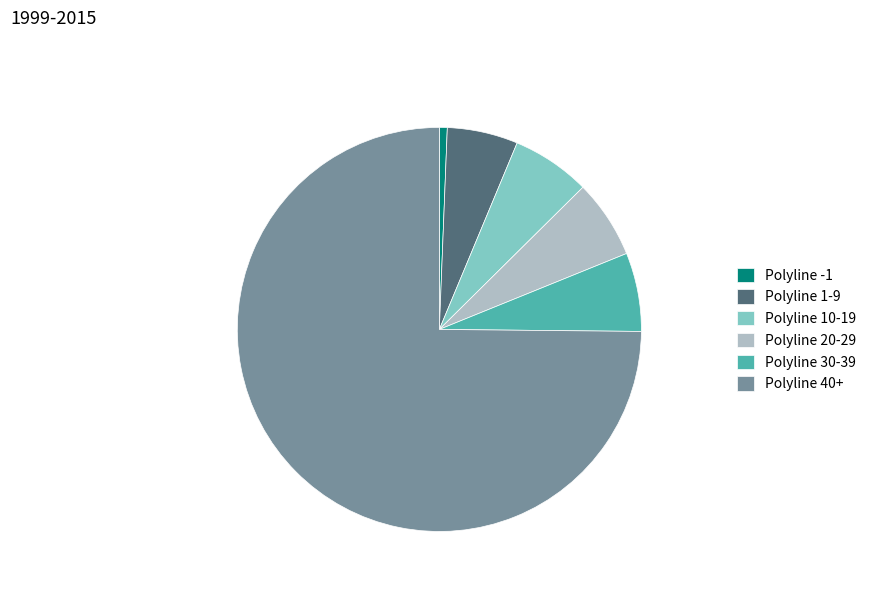

Between Polyline 40+ and Polyline -1, which is larger?

Polyline 40+